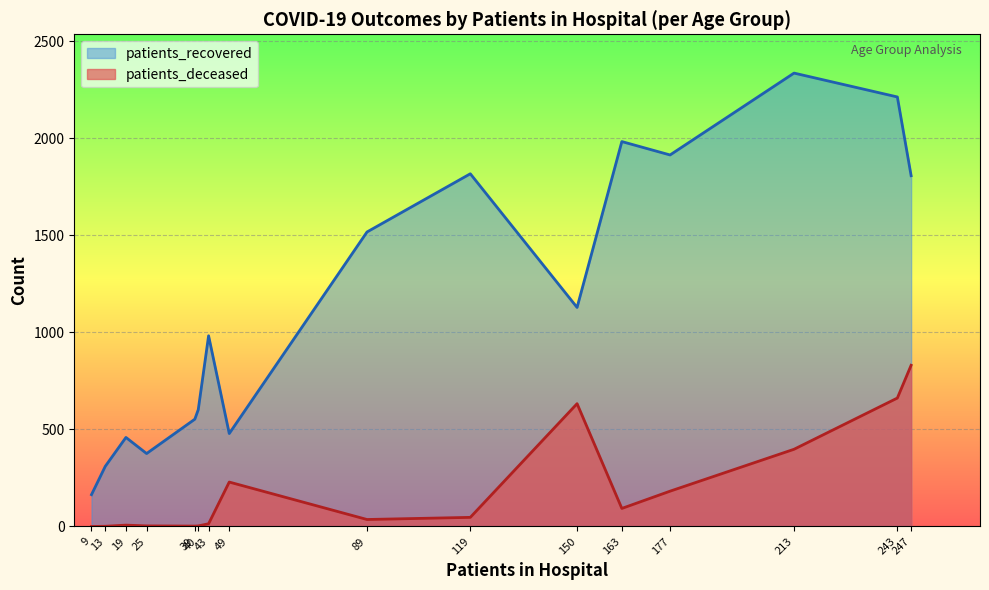

True or false: patients_recovered and patients_deceased cross at least once.

False